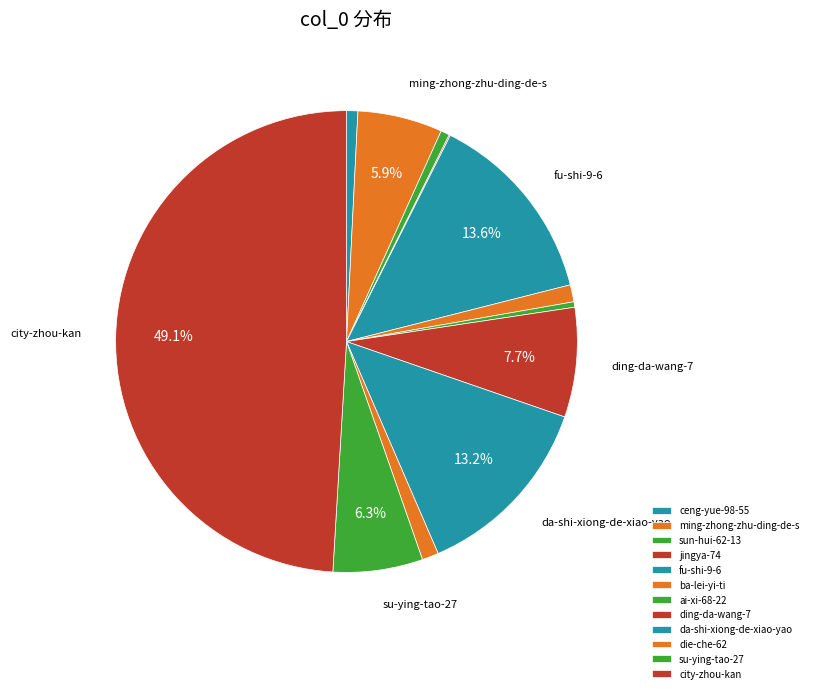

Is it true that ceng-yue-98-55 is 14% of the pie?

False